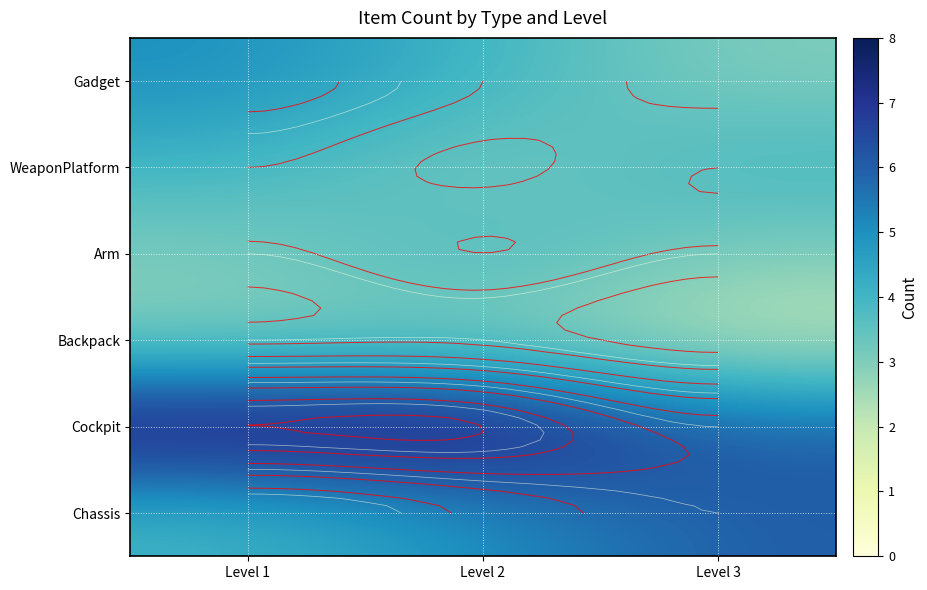

Which label corresponds to the smallest value in the chart?

Level 3